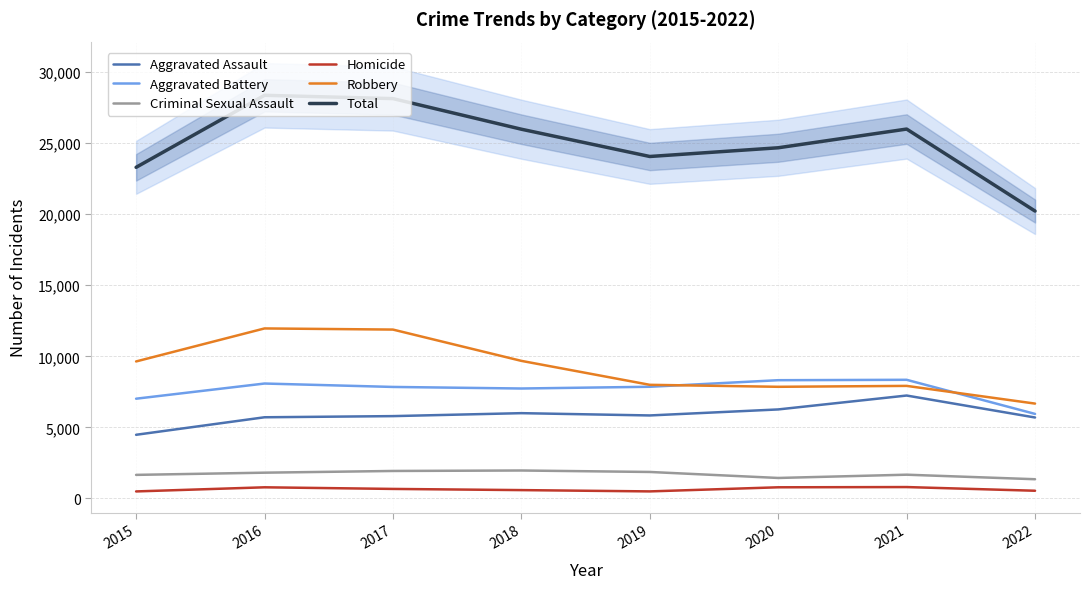

What is the maximum value for Aggravated Assault?

7241